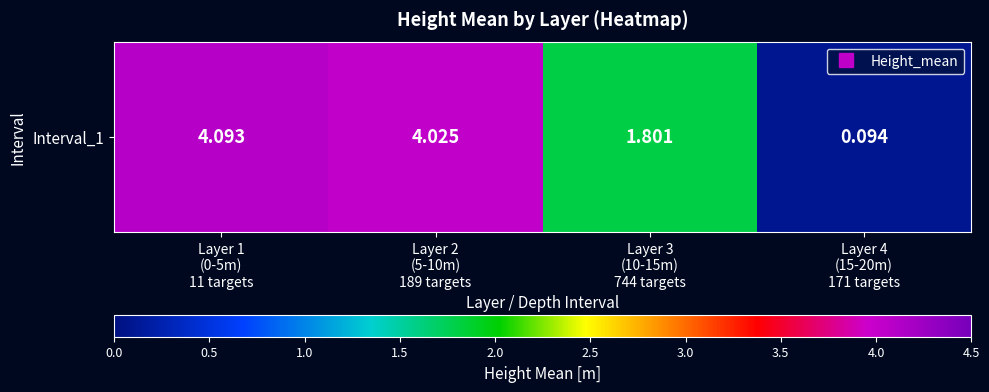

What value does the data have at Layer 4
(15-20m)
171 targets?

0.1